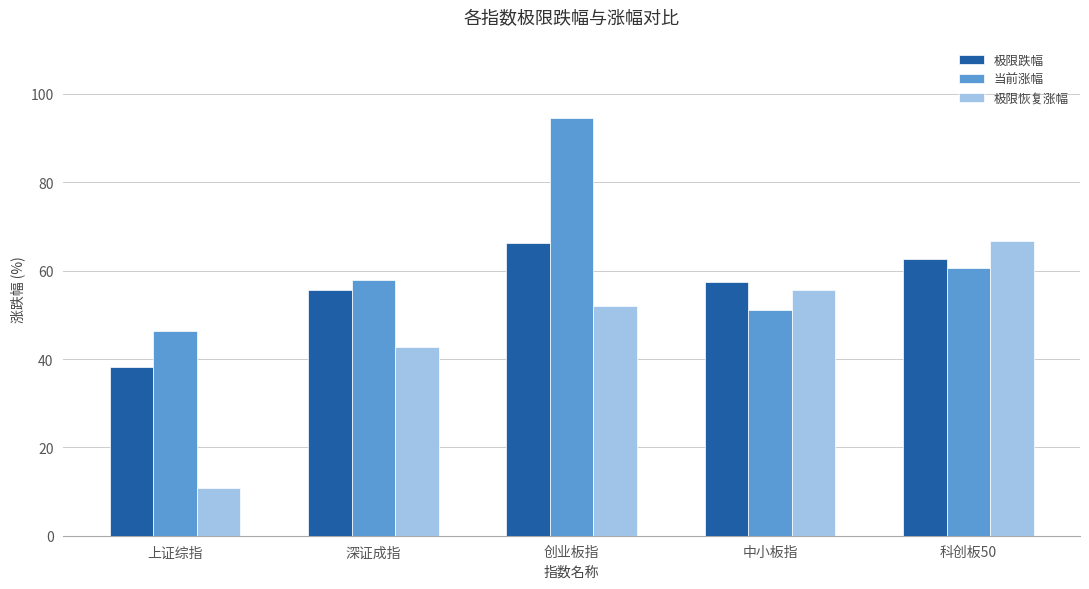

Where does the 当前涨幅 series first go above 57?

深证成指